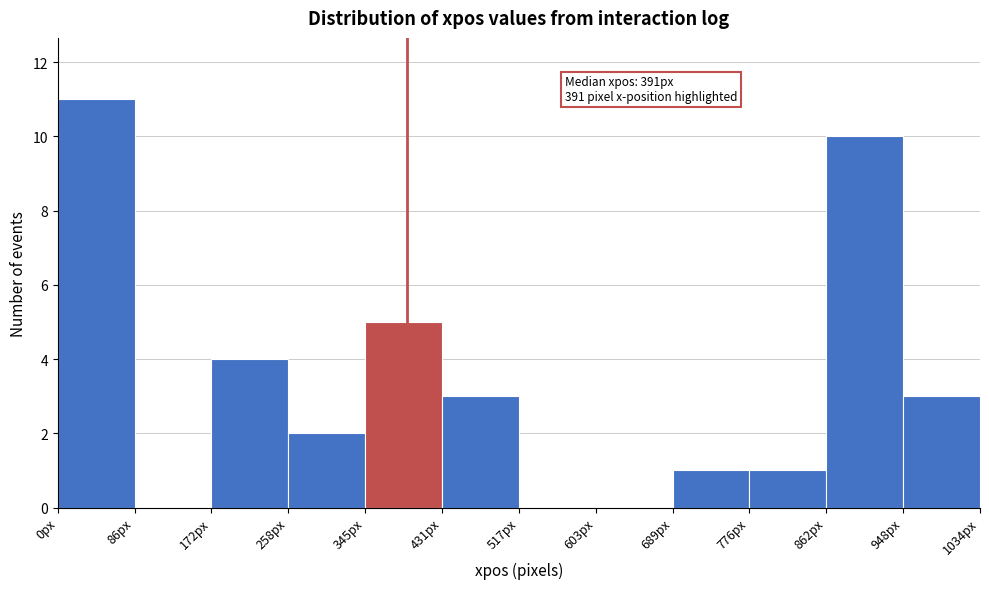

Over which range of the x-axis is the bar tallest?

0 to 90